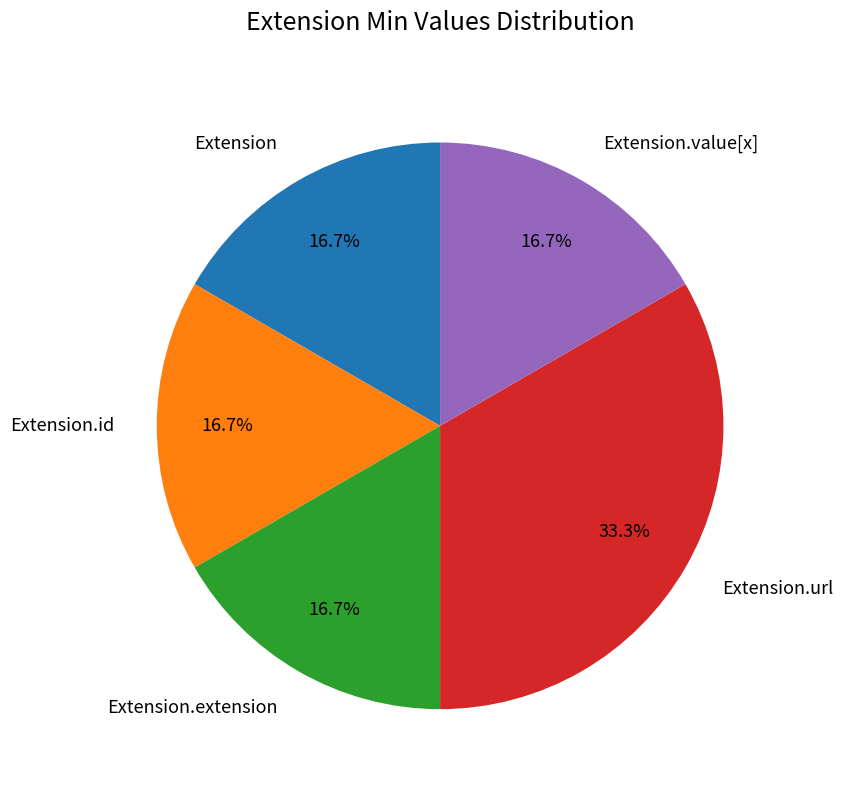

To the nearest percent, what is the difference between the largest and smallest slice percentages?

17%